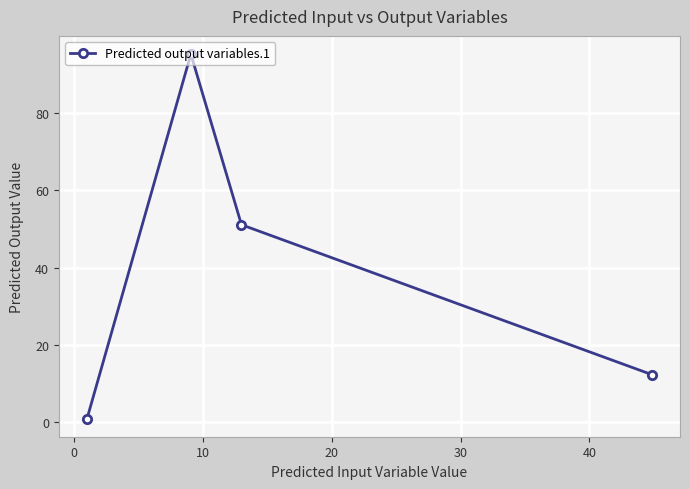

What is the difference between the second highest and minimum values?

50.1